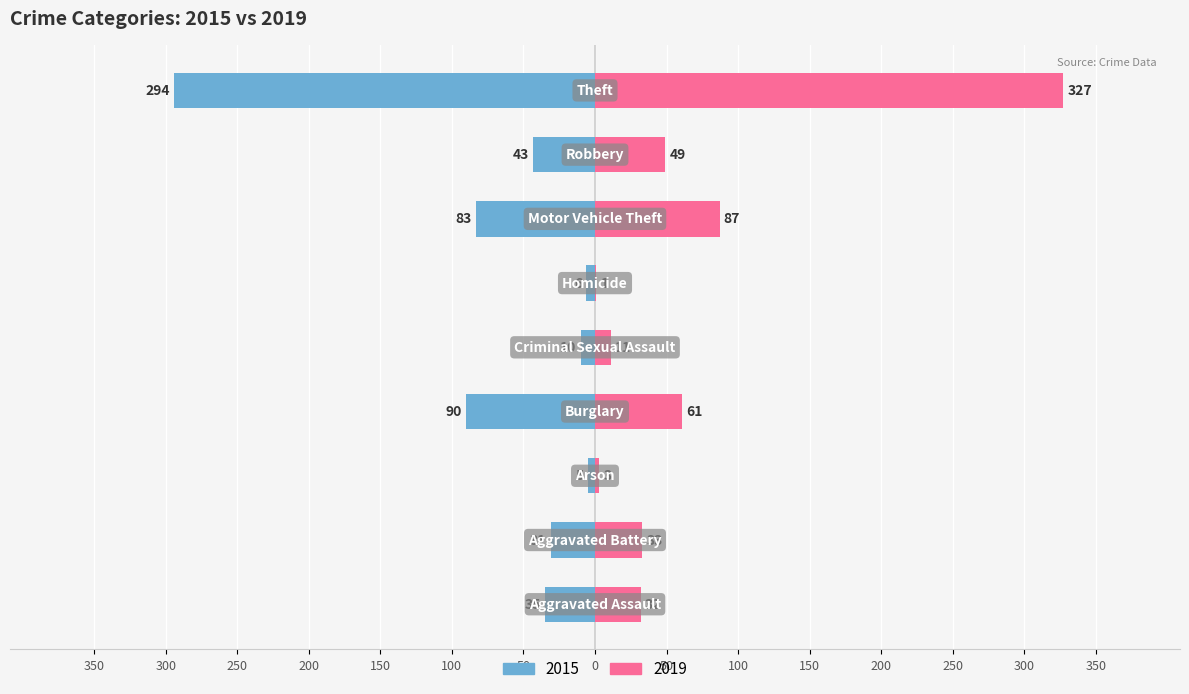

Reading left to right, extract all data points from this chart.

2015: Aggravated Assault=-35	Aggravated Battery=-31	Arson=-5	Burglary=-90	Criminal Sexual Assault=-10	Homicide=-6	Motor Vehicle Theft=-83	Robbery=-43	Theft=-294
2019: Aggravated Assault=32	Aggravated Battery=33	Arson=3	Burglary=61	Criminal Sexual Assault=11	Homicide=1	Motor Vehicle Theft=87	Robbery=49	Theft=327